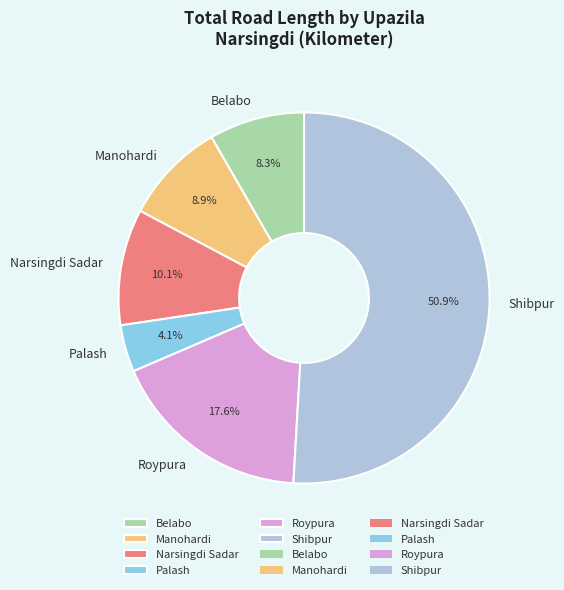

Is the sum of Belabo and Shibpur greater than half?

Yes